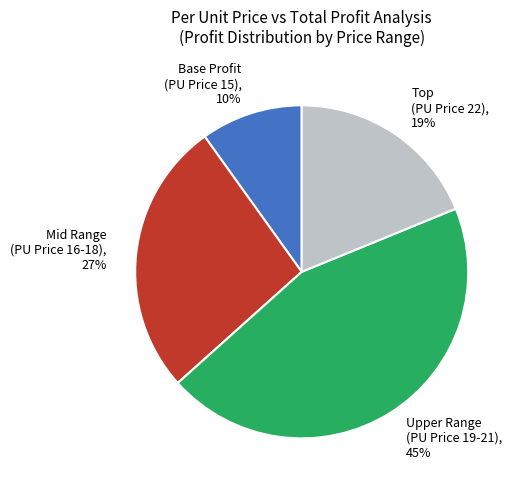

To the nearest percent, what is the difference between the Base Profit (PU Price 15), 10% and Mid Range (PU Price 16-18), 27% slice percentages?

17%